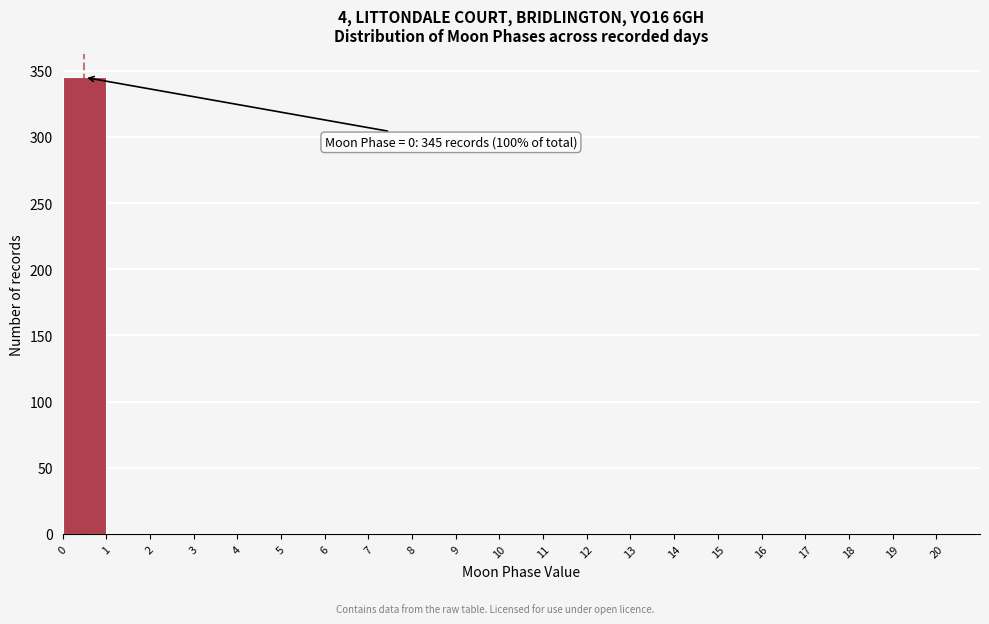

Which range on the x-axis has the tallest bar?

0 to 1